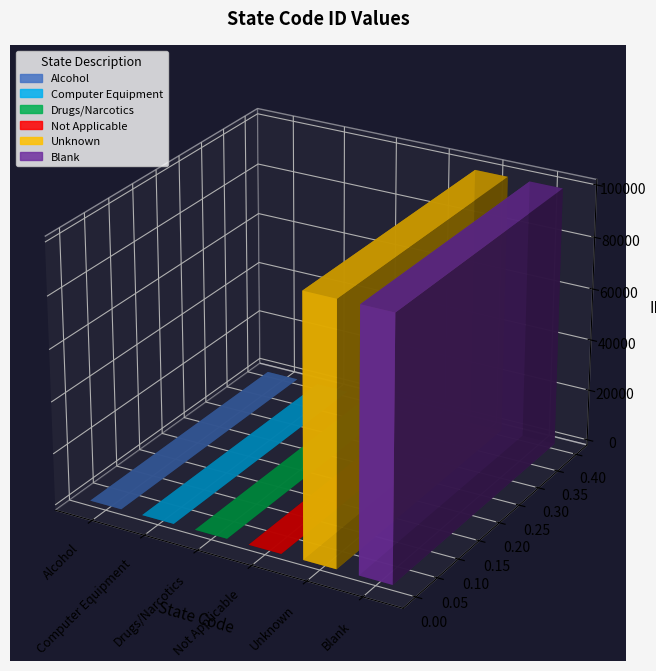

True or false: the data shows 1 at A.

False